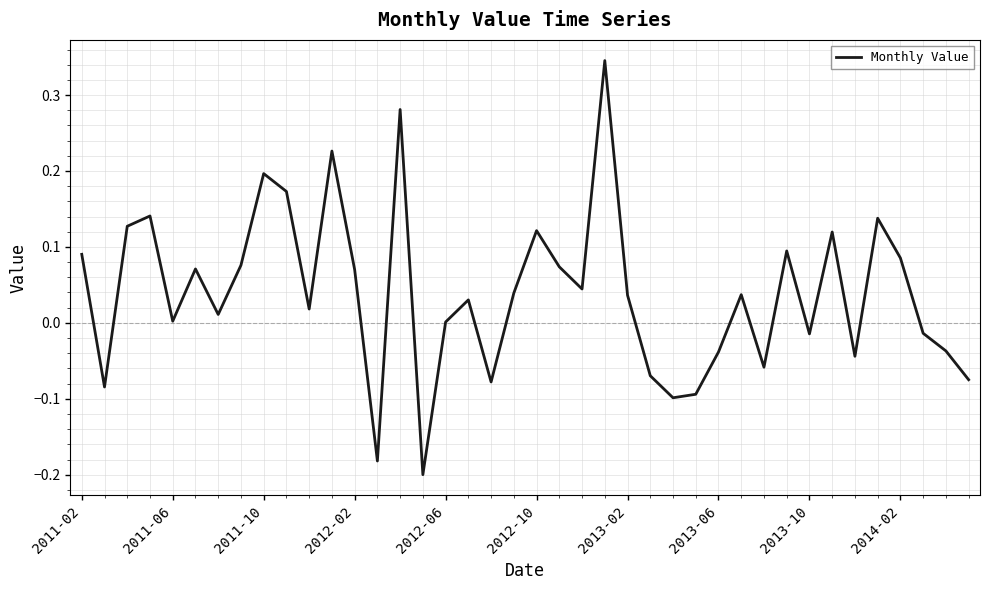

What is the difference between the maximum and minimum values?

0.5